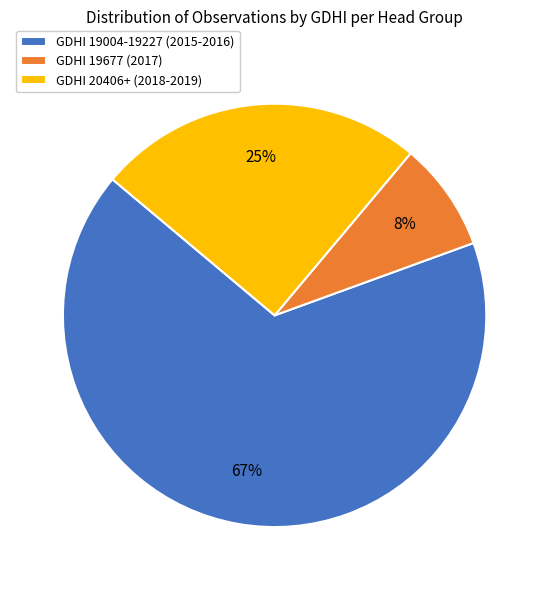

True or false: GDHI 20406+ (2018-2019) accounts for 25% of the total.

True